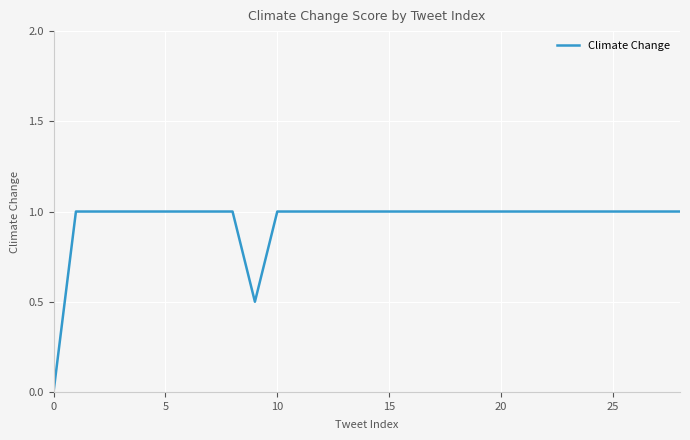

What is the difference between the maximum and minimum values?

1.0